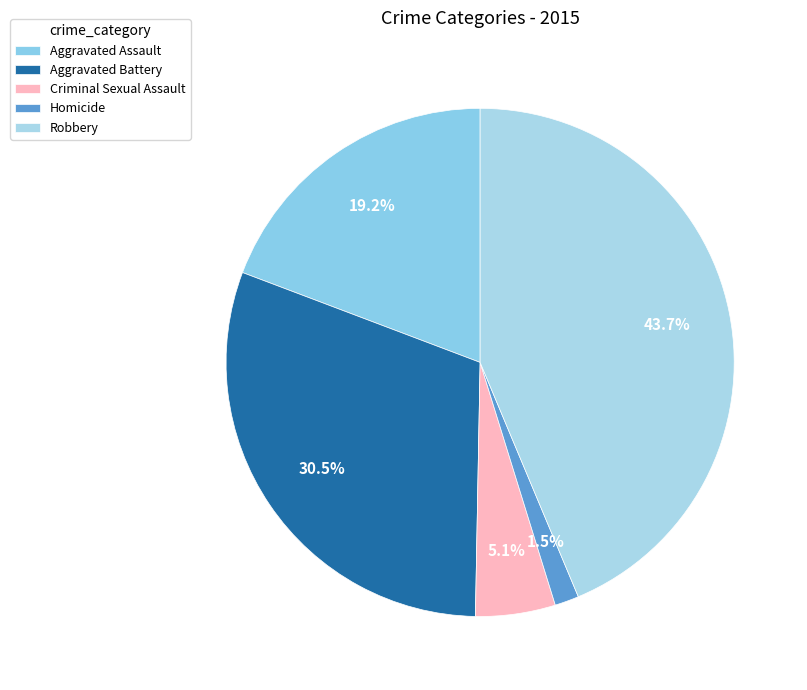

Does Aggravated Assault represent more than half of the total?

No